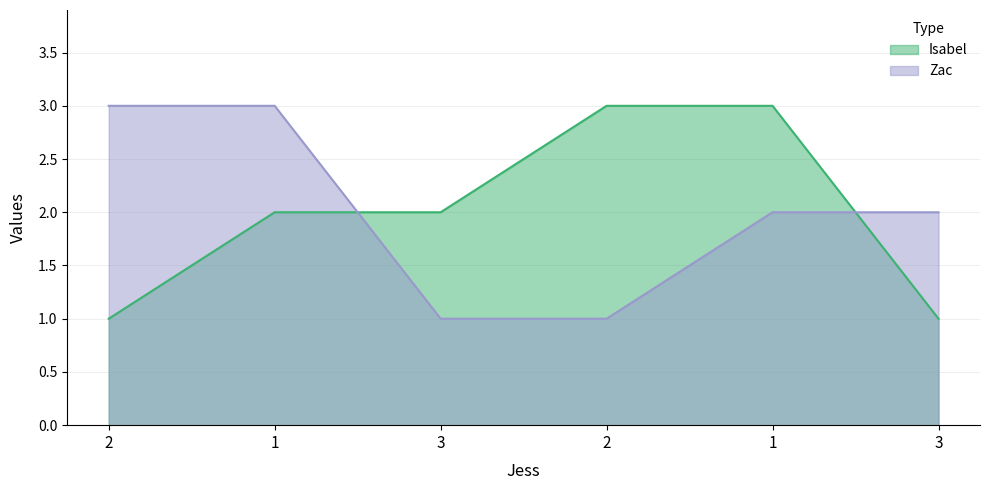

How many values in the Zac series exceed 2?

2